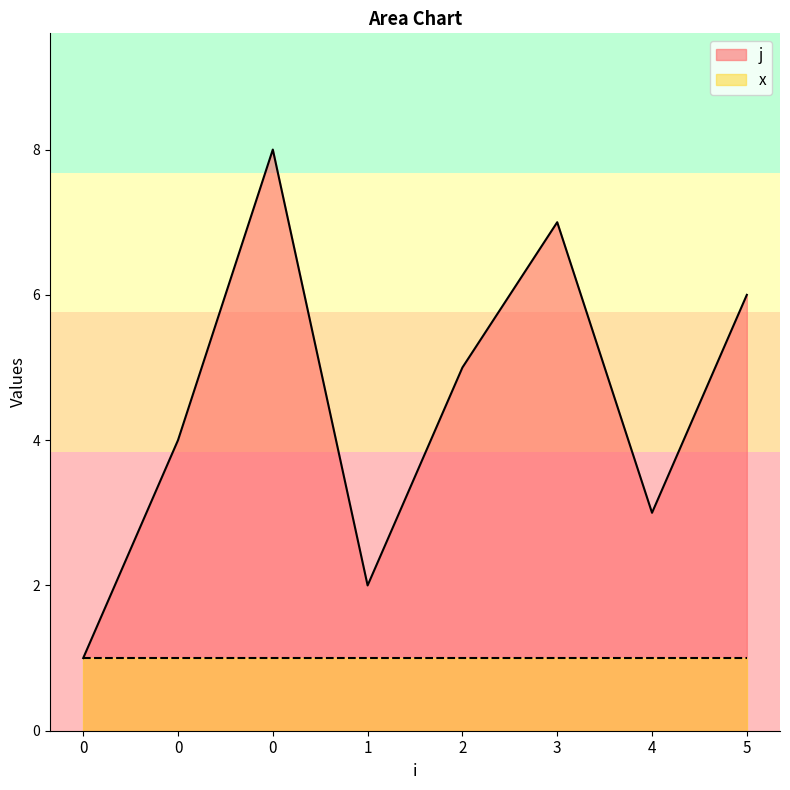

List the labels in order of value, largest first.

0, 3, 5, 2, 0, 4, 1, 0